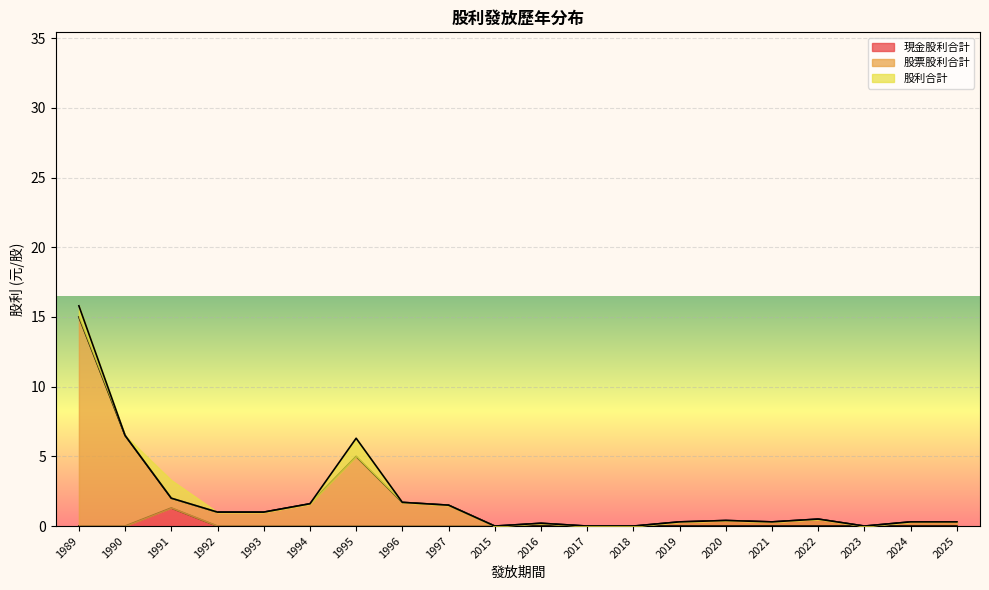

True or false: 股票股利合計 and 股利合計 cross at least once.

False